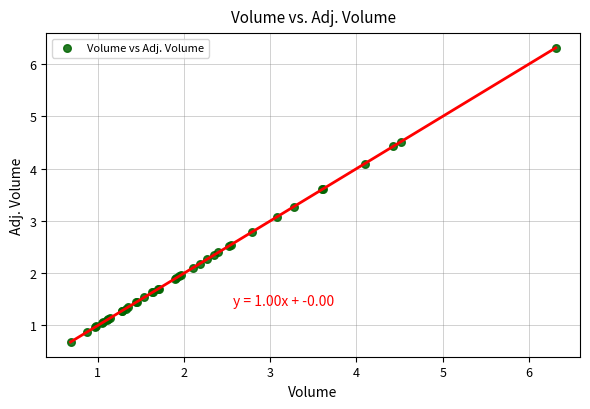

What Y value in the scatter plot is closest to 3?

3.1